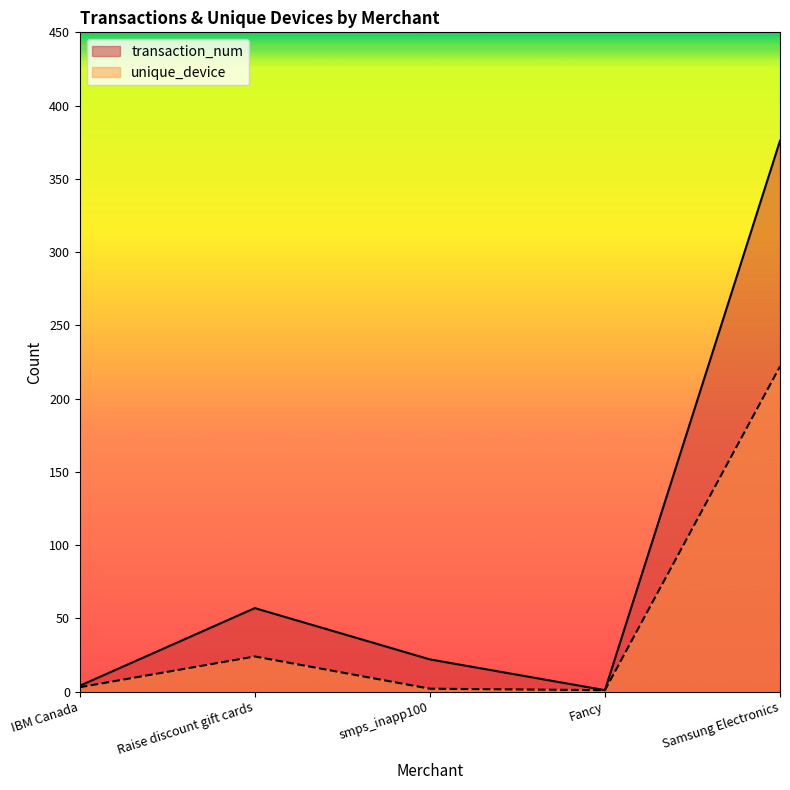

The value of unique_device at Samsung Electronics is 222. True or false?

True